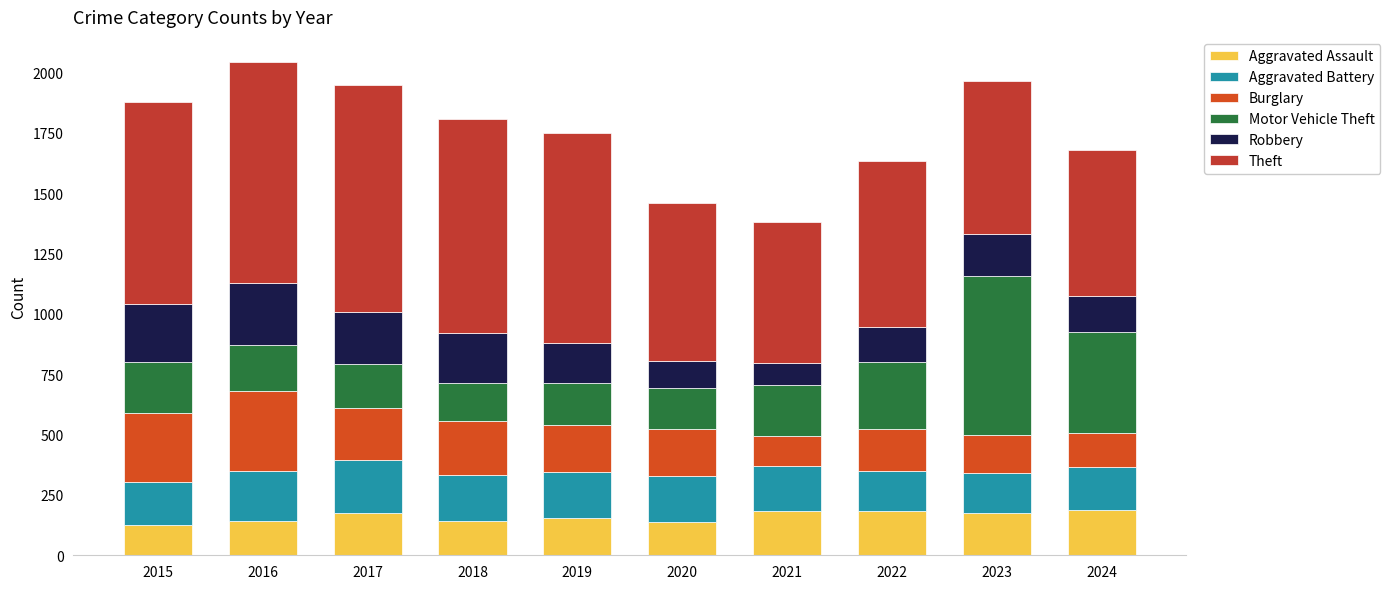

At which category is the sum across all series the highest?

2016